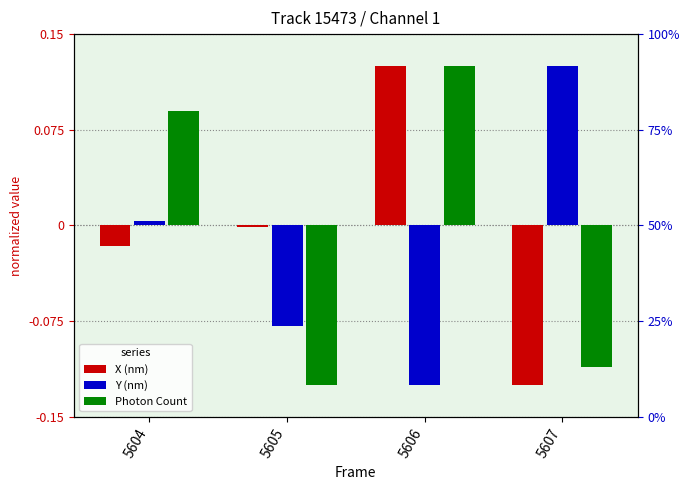

True or false: Y (nm) has a value of 0.1 at 5607.

True